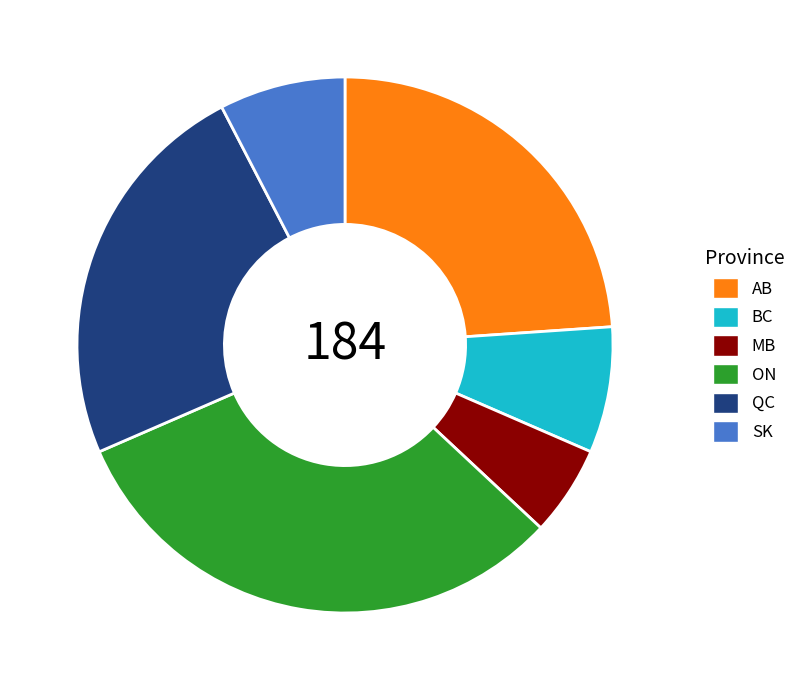

Which slice is the largest?

ON